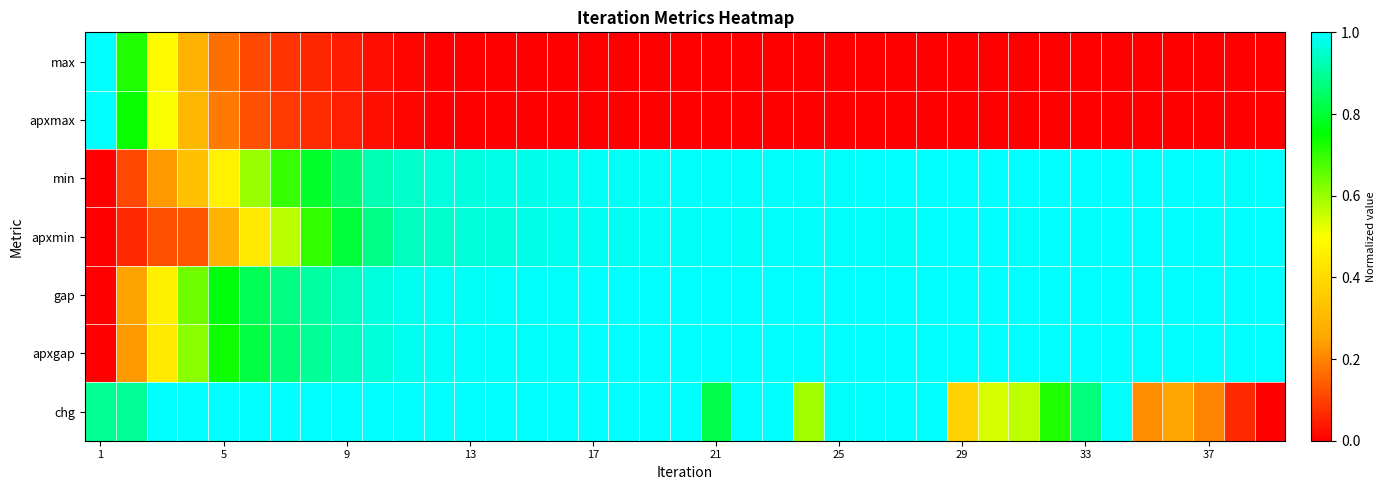

Reading left to right, extract all data points from this chart.

max: 1.0	0.7	0.5	0.3	0.2	0.1	0.1	0.1	0.0	0.0	0.0	0.0	0.0	0.0	0.0	0.0	0.0	0.0	0.0	0.0	0.0	0.0	0.0	0.0	0.0	0.0	0.0	0.0	0.0	0.0	0.0	0.0	0.0	0.0	0.0	0.0	0.0	0.0	0.0
apxmax: 1.0	0.7	0.5	0.3	0.2	0.1	0.1	0.1	0.0	0.0	0.0	0.0	0.0	0.0	0.0	0.0	0.0	0.0	0.0	0.0	0.0	0.0	0.0	0.0	0.0	0.0	0.0	0.0	0.0	0.0	0.0	0.0	0.0	0.0	0.0	0.0	0.0	0.0	0.0
min: 0.0	0.1	0.2	0.3	0.5	0.6	0.7	0.8	0.9	0.9	0.9	1.0	1.0	1.0	1.0	1.0	1.0	1.0	1.0	1.0	1.0	1.0	1.0	1.0	1.0	1.0	1.0	1.0	1.0	1.0	1.0	1.0	1.0	1.0	1.0	1.0	1.0	1.0	1.0
apxmin: 0.0	0.1	0.1	0.1	0.3	0.4	0.6	0.7	0.8	0.9	0.9	0.9	1.0	1.0	1.0	1.0	1.0	1.0	1.0	1.0	1.0	1.0	1.0	1.0	1.0	1.0	1.0	1.0	1.0	1.0	1.0	1.0	1.0	1.0	1.0	1.0	1.0	1.0	1.0
gap: 0.0	0.2	0.5	0.6	0.8	0.8	0.9	0.9	0.9	1.0	1.0	1.0	1.0	1.0	1.0	1.0	1.0	1.0	1.0	1.0	1.0	1.0	1.0	1.0	1.0	1.0	1.0	1.0	1.0	1.0	1.0	1.0	1.0	1.0	1.0	1.0	1.0	1.0	1.0
apxgap: 0.0	0.2	0.4	0.6	0.7	0.8	0.9	0.9	0.9	1.0	1.0	1.0	1.0	1.0	1.0	1.0	1.0	1.0	1.0	1.0	1.0	1.0	1.0	1.0	1.0	1.0	1.0	1.0	1.0	1.0	1.0	1.0	1.0	1.0	1.0	1.0	1.0	1.0	1.0
chg: 0.9	0.9	1.0	1.0	1.0	1.0	1.0	1.0	1.0	1.0	1.0	1.0	1.0	1.0	1.0	1.0	1.0	1.0	1.0	1.0	0.8	1.0	1.0	0.6	1.0	1.0	1.0	1.0	0.4	0.5	0.6	0.7	0.9	1.0	0.2	0.3	0.2	0.1	0.0